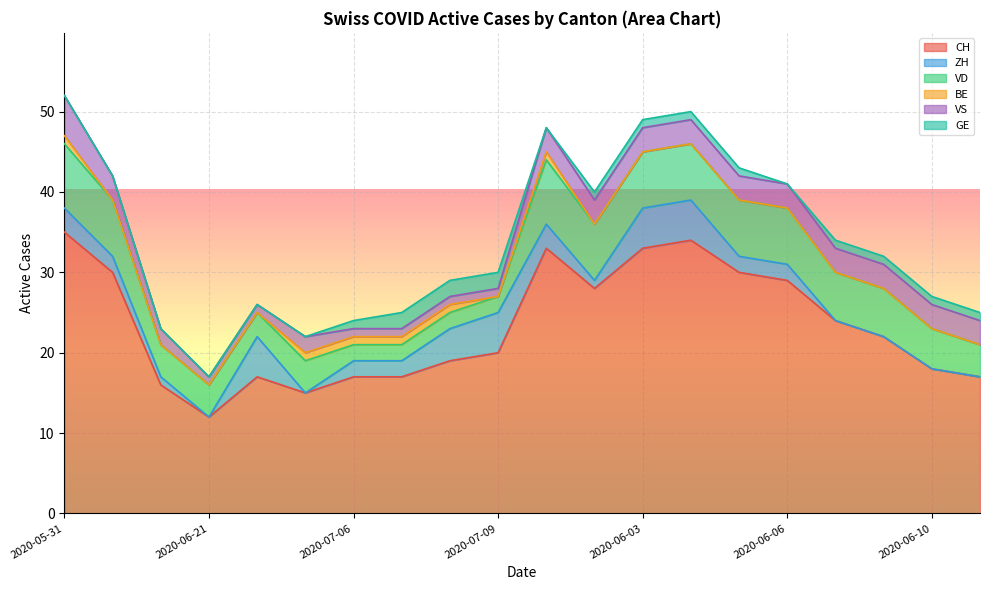

What is the label of the 5th point from the left?

2020-06-28